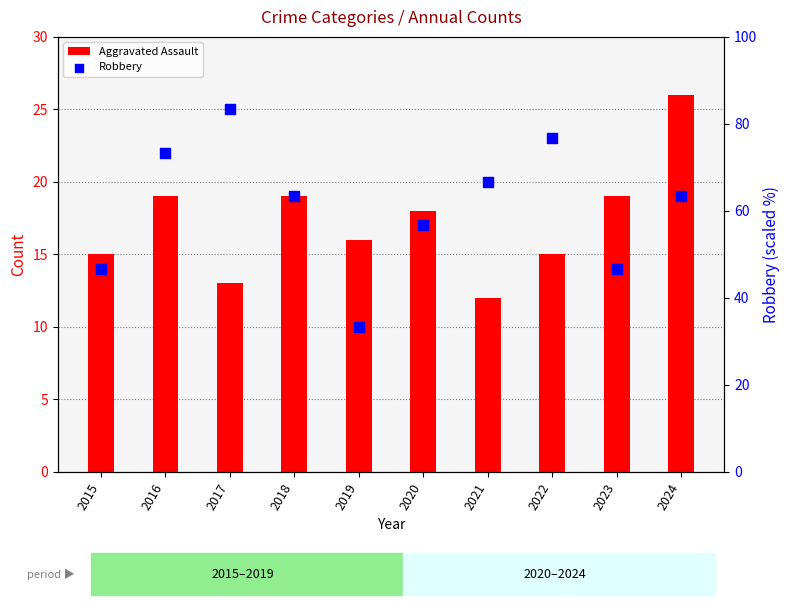

Which series contains the highest Y value?

Robbery